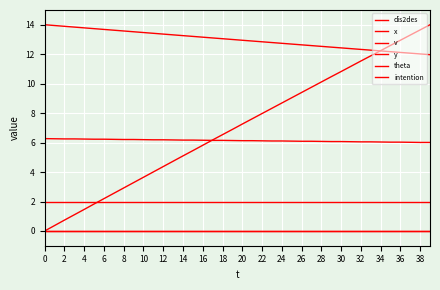

Does the chart display data point markers on the line(s)?

No